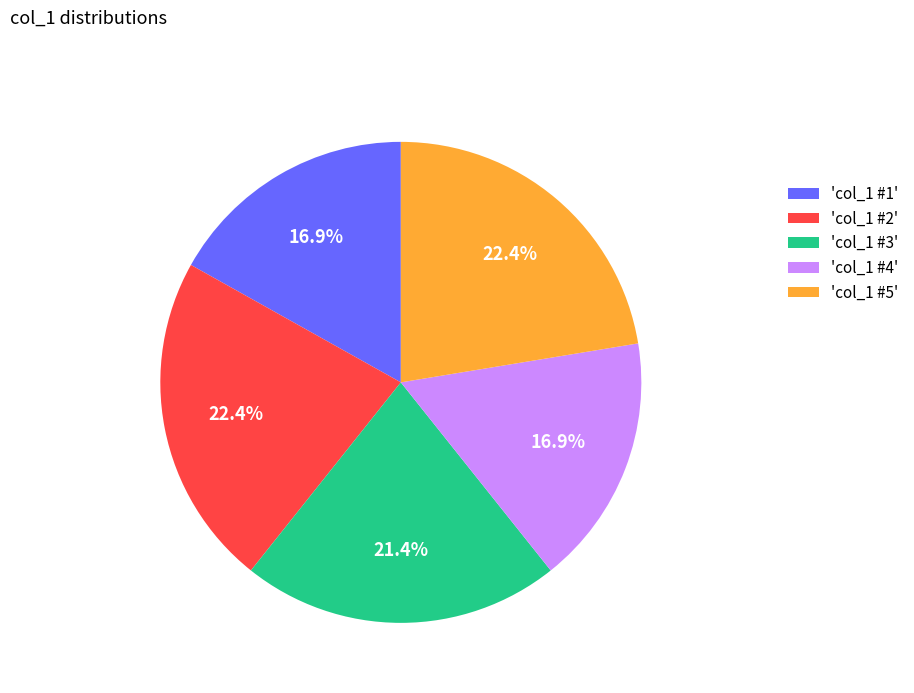

What is the ratio of the value at 'col_1 #2' to the value at 'col_1 #1'?

1.3